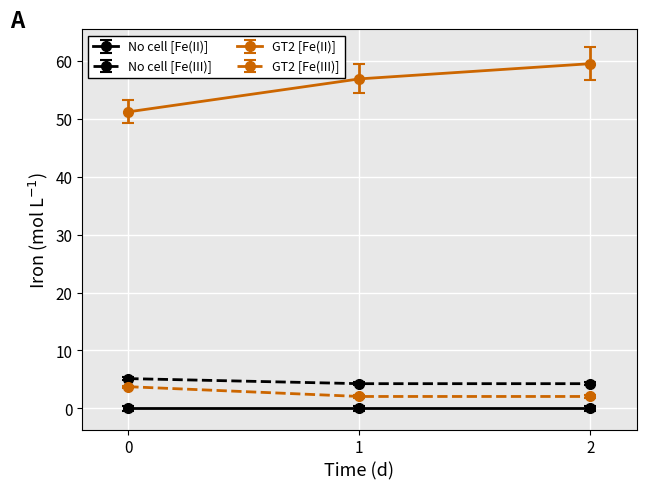

What is the sum of all GT2 [Fe(II)] values?

167.5